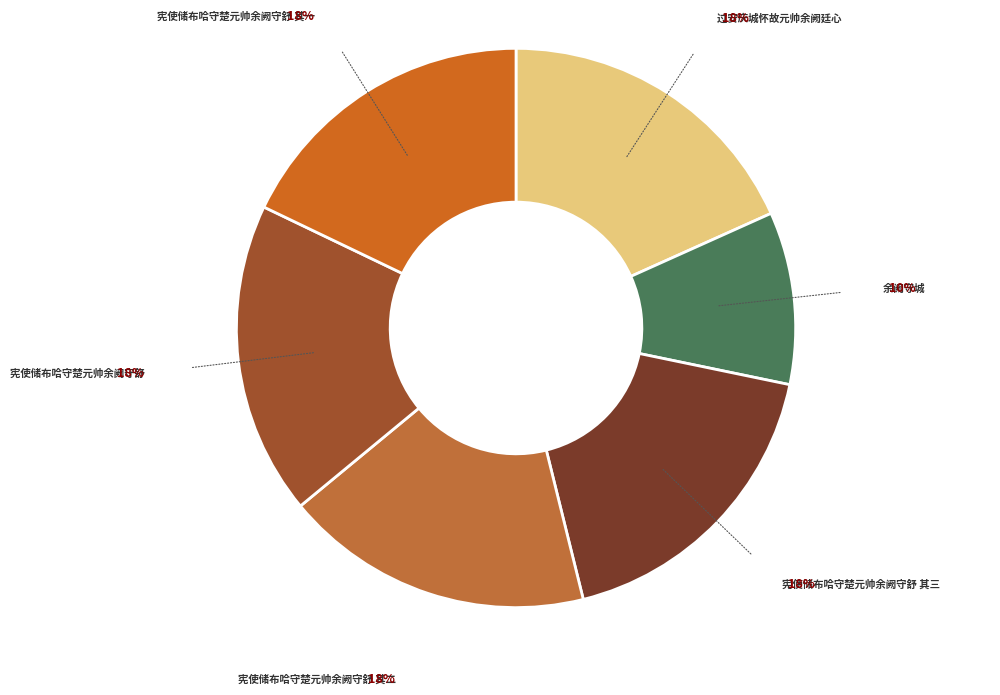

True or false: 宪使储布哈守楚元帅余阙守舒 其三 accounts for 18% of the total.

True